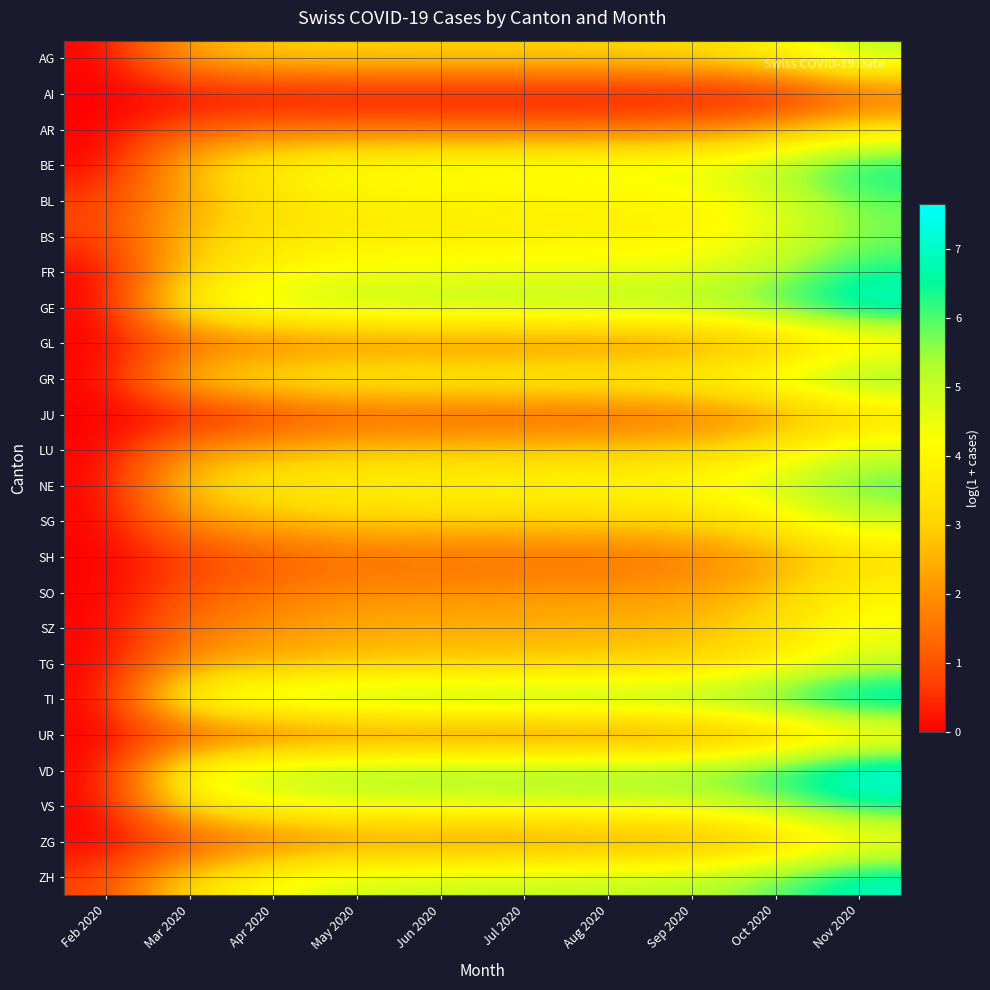

How many categories are shown in the chart?

10